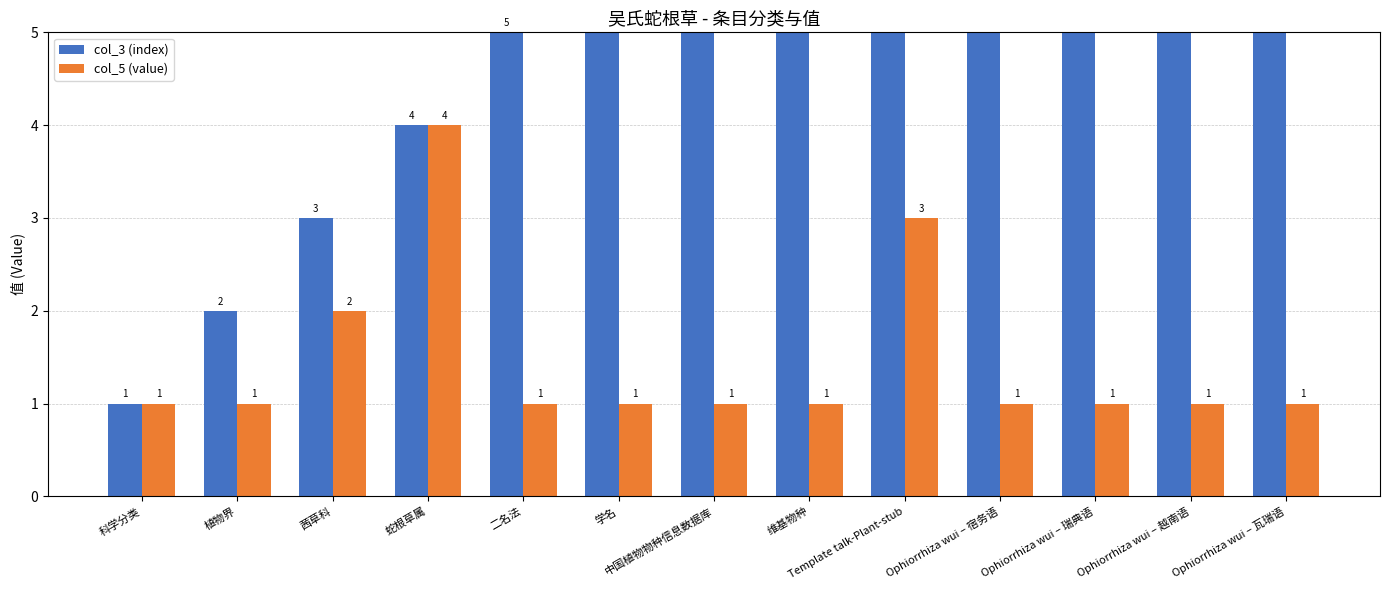

At which label does col_3 (index) first exceed 7?

维基物种